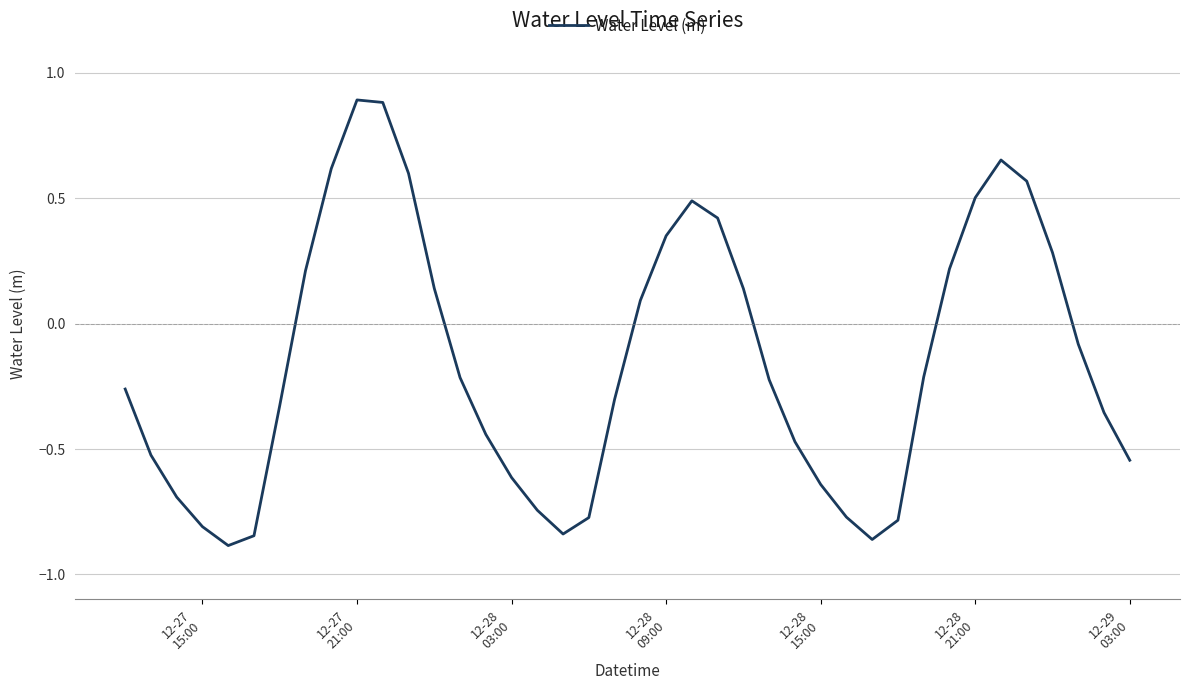

What is the difference between the maximum and minimum values?

1.8